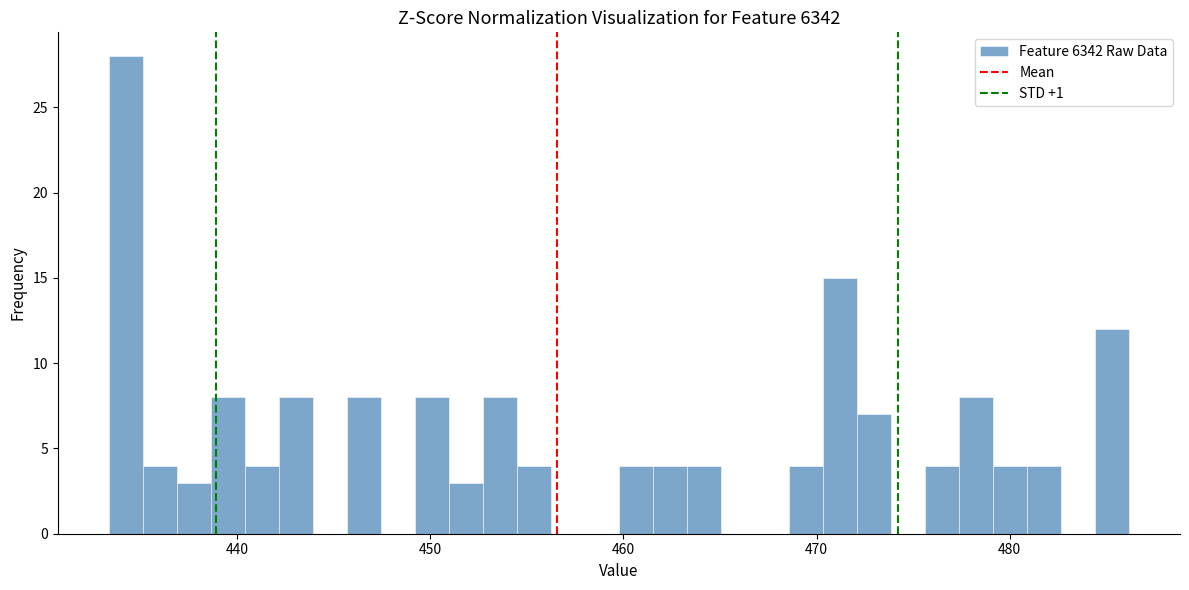

Read against the x-axis, roughly where is the centre of the tallest bar?

434